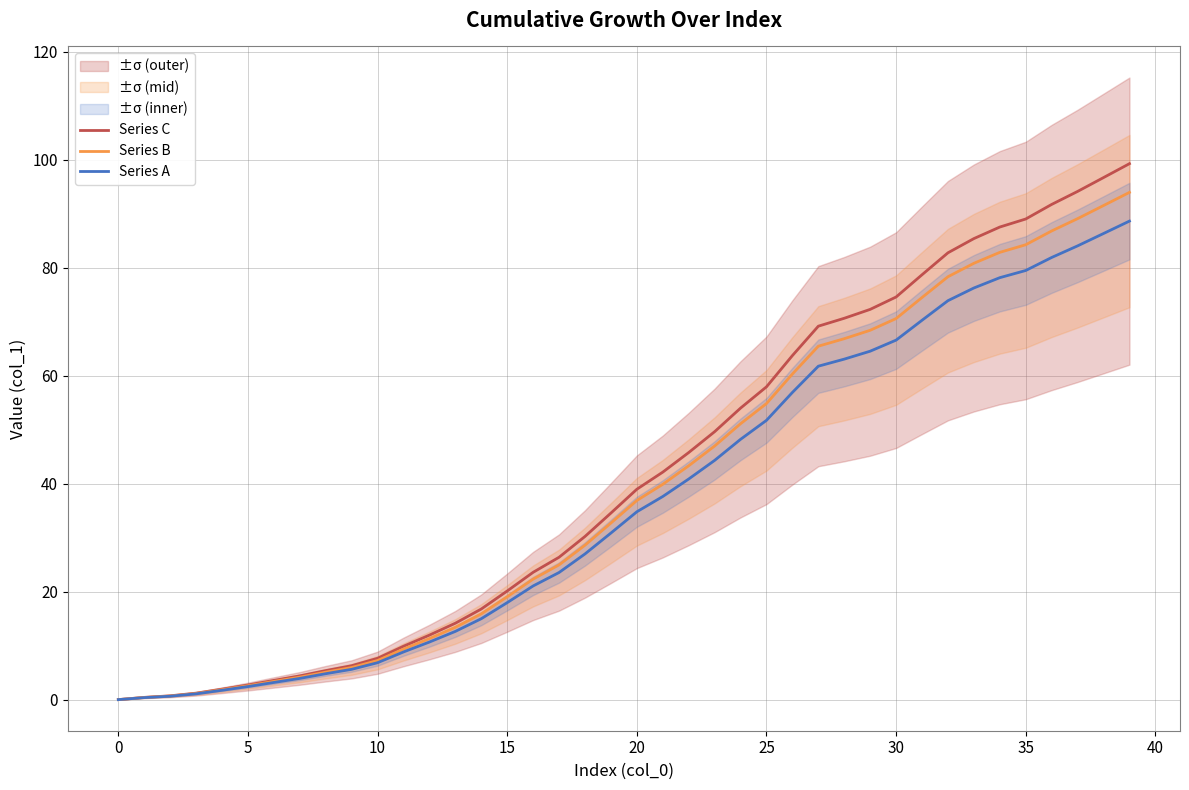

True or false: Series A and Series B cross at least once.

False